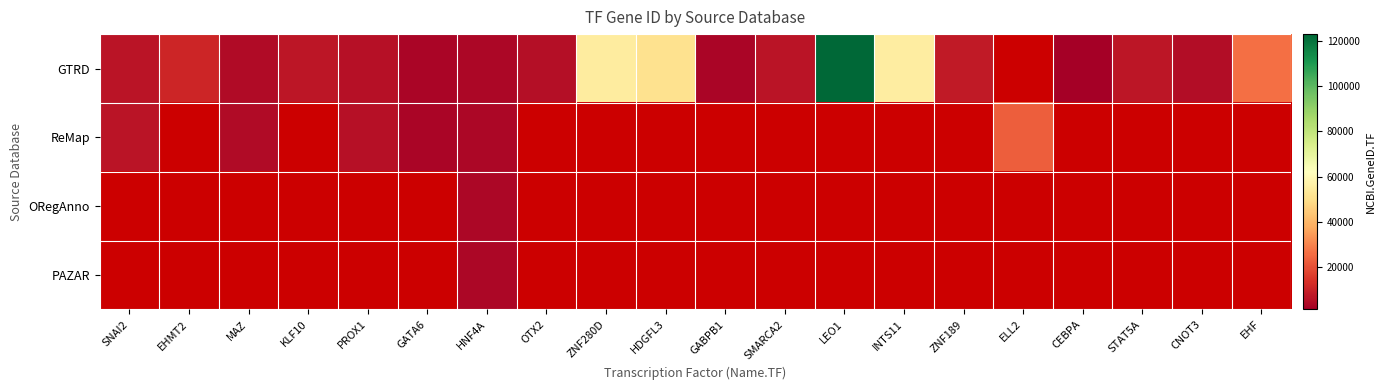

List the series in order of their peak value, highest first.

GTRD, ReMap, ORegAnno, PAZAR